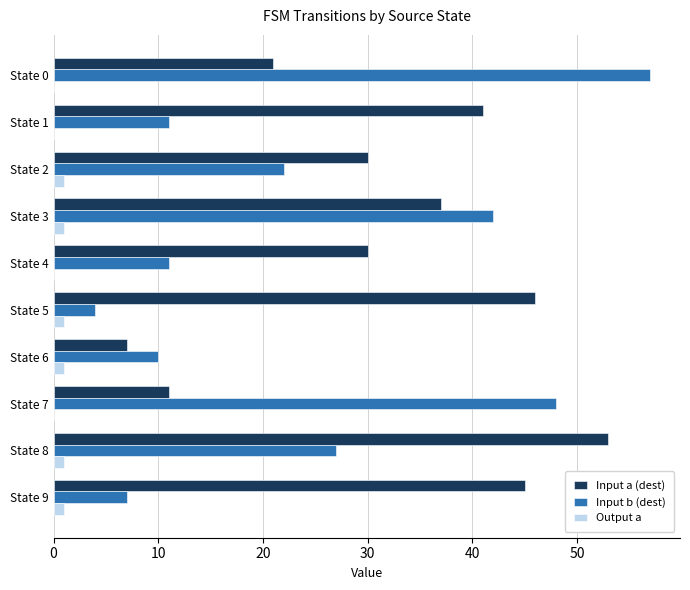

Is it true that Input a (dest) equals 30 at State 4?

True